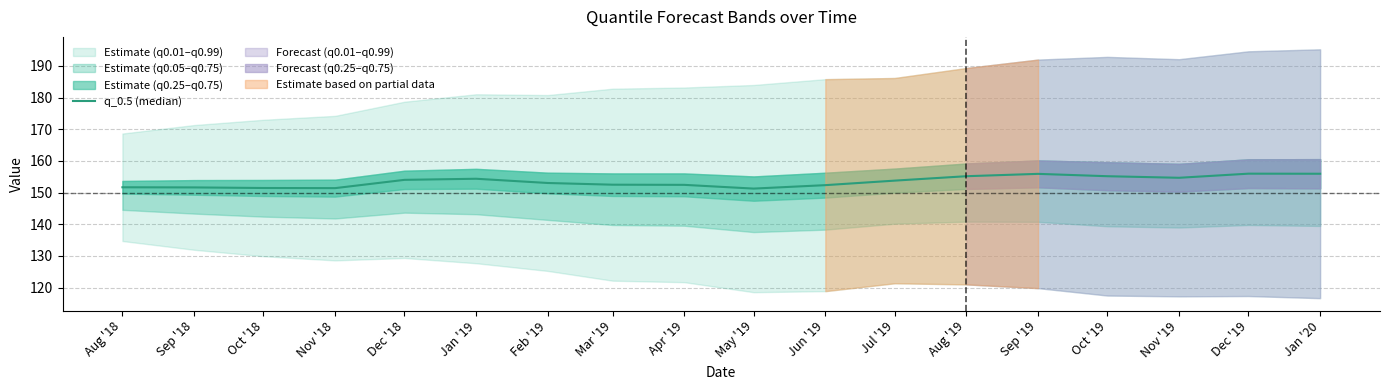

The value at Aug '18 is 205.6. True or false?

False